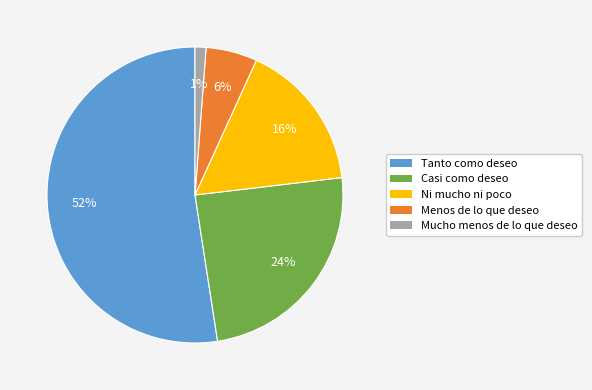

Does Tanto como deseo account for over 50% of the chart?

Yes